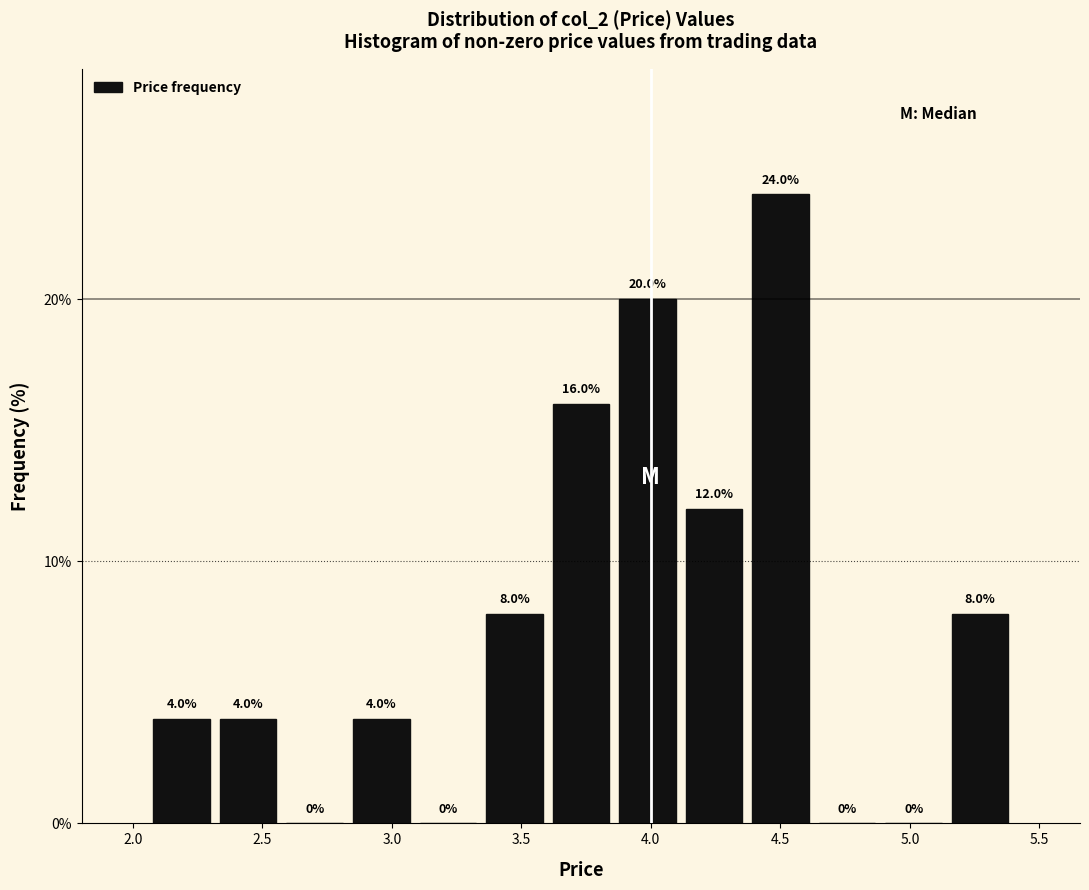

How tall is the bar that spans 3.60 to 3.85 on the x-axis? The bar edges are not printed on the chart, so give them approximately, as read against the axis.

16.0